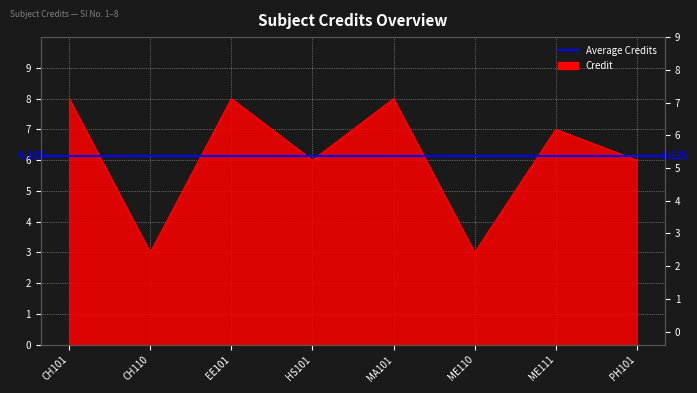

Where is the data nearest to the value 5?

HS101